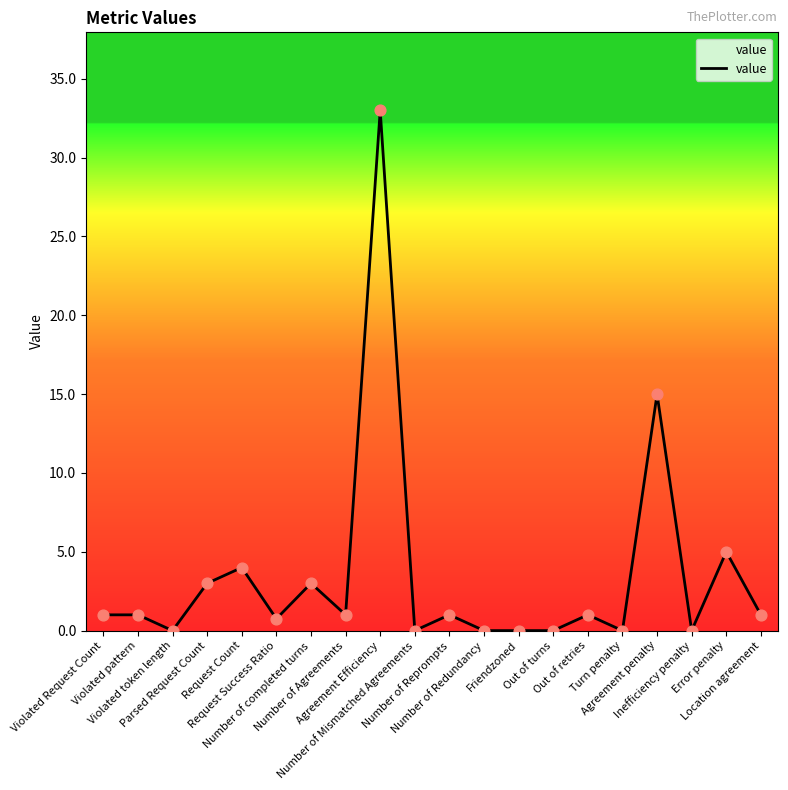

What is the ratio of the value at Location agreement to the value at Number of Reprompts?

1.0